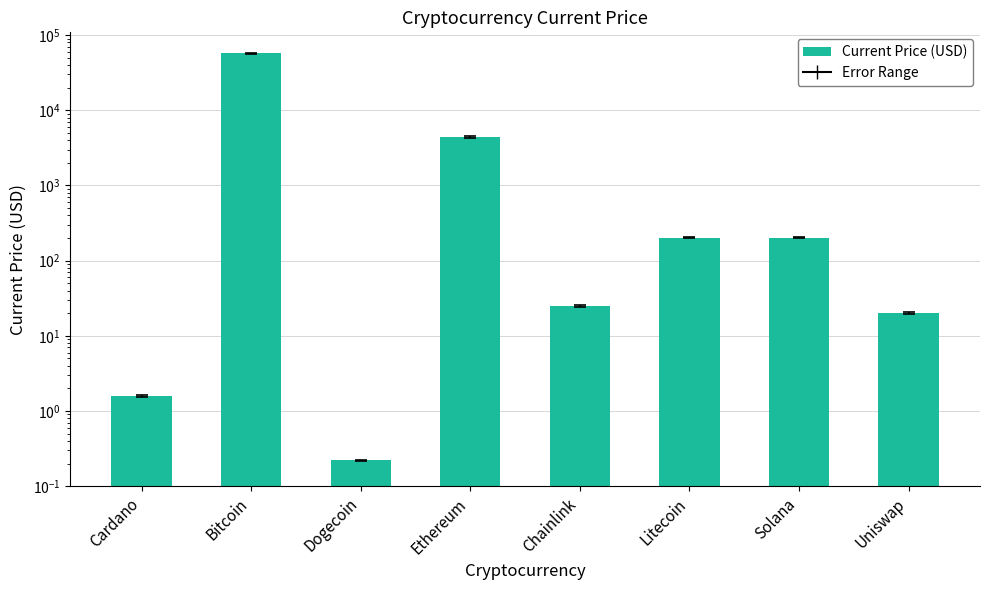

Reading left to right, what are all the values shown in this chart?

Cardano=1.6	Bitcoin=56982.0	Dogecoin=0.2	Ethereum=4425.7	Chainlink=24.8	Litecoin=202.6	Solana=203.1	Uniswap=20.1